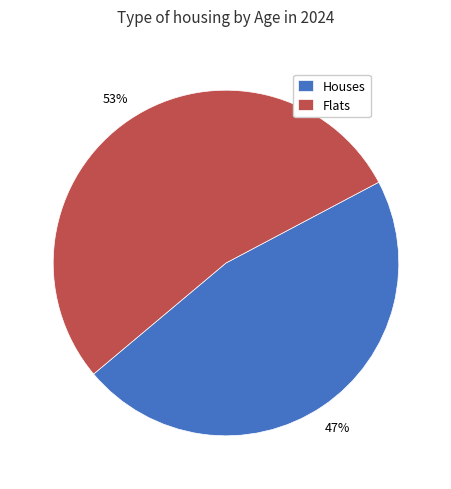

Is the sum of Flats and Houses greater than half?

Yes